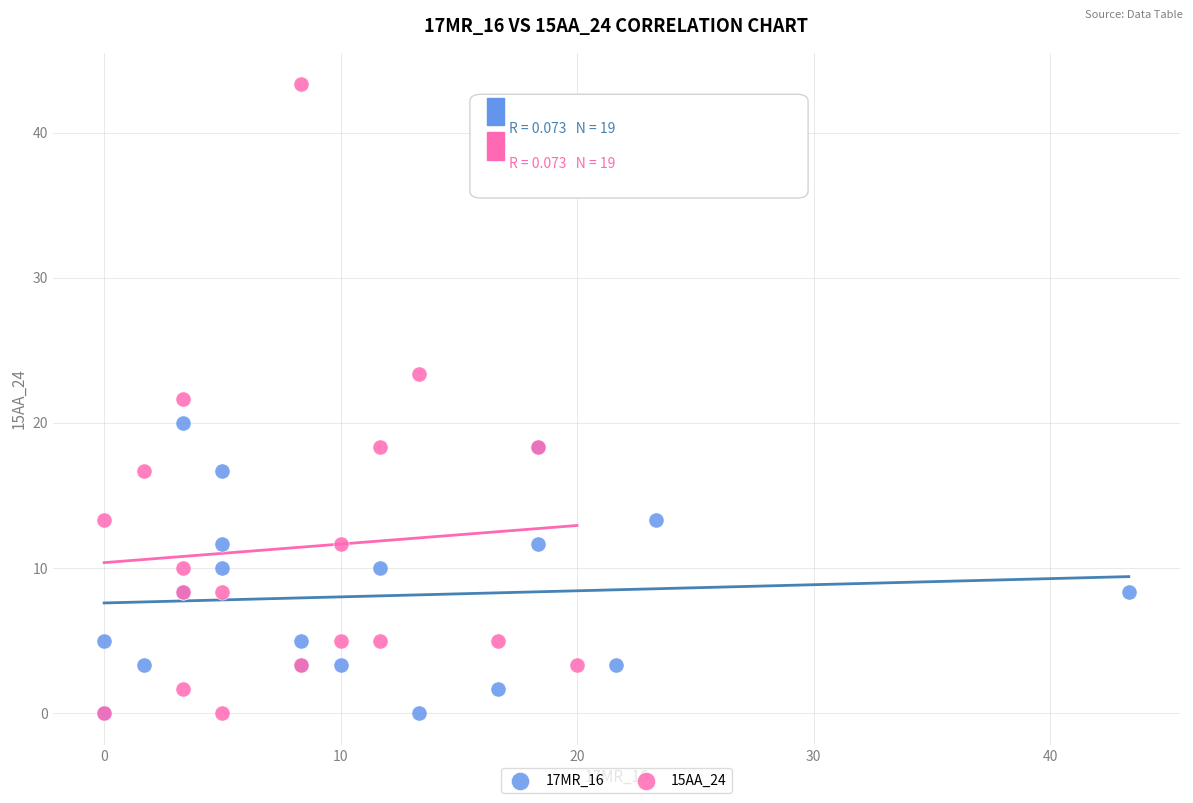

Which series has the widest spread of Y values?

15AA_24